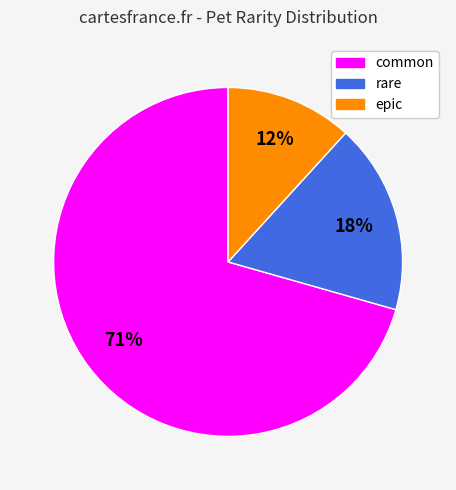

Rank the categories by value from lowest to highest.

epic, rare, common